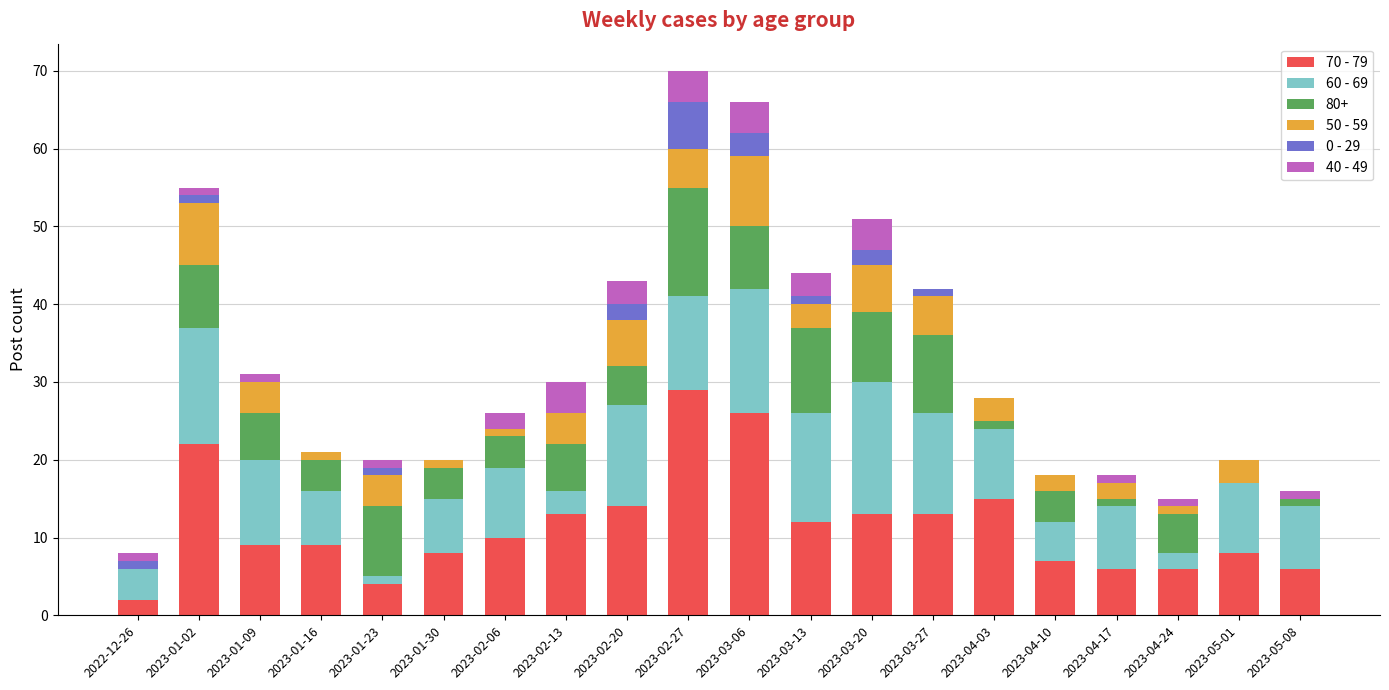

Is it true that 70 - 79 equals 6 at 2023-05-08?

True